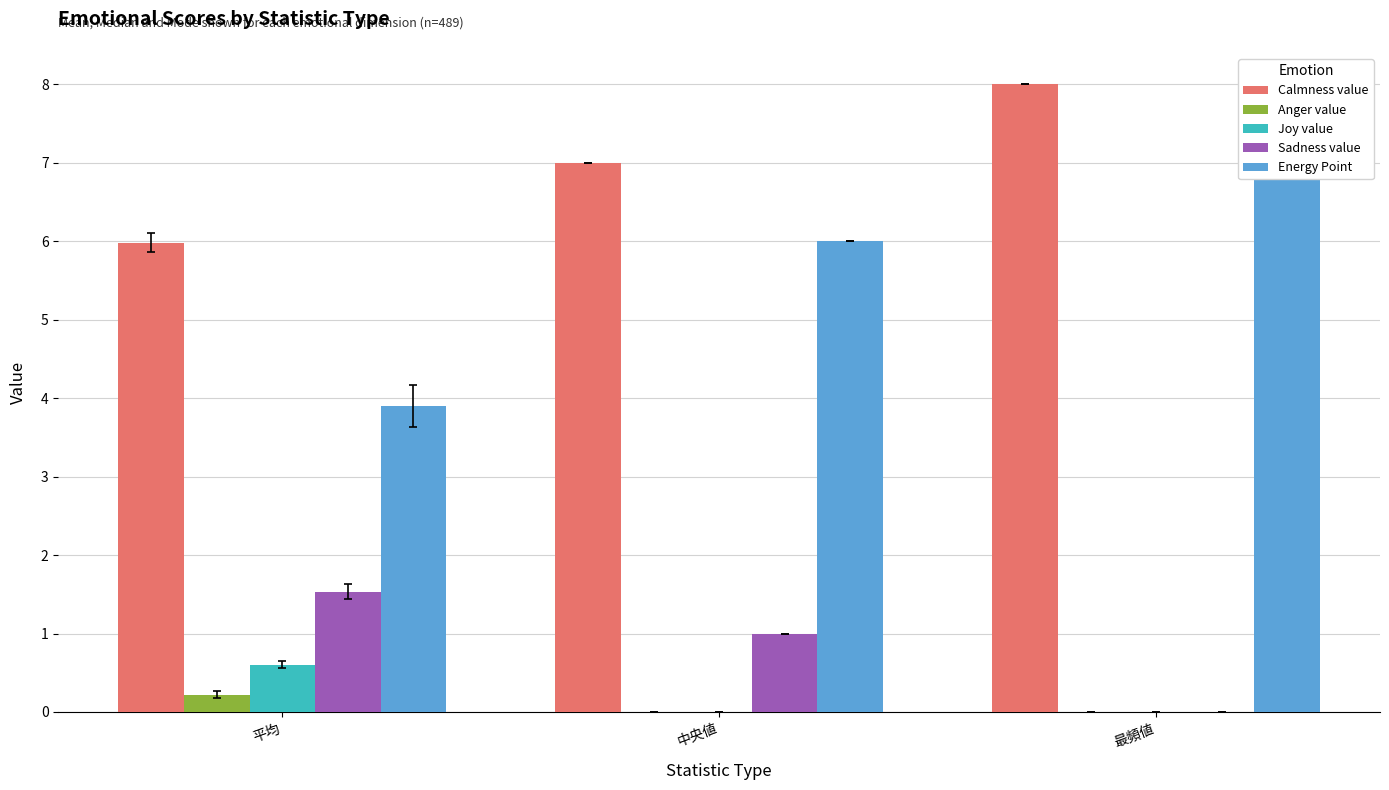

At how many categories does at least one series exceed 2?

3